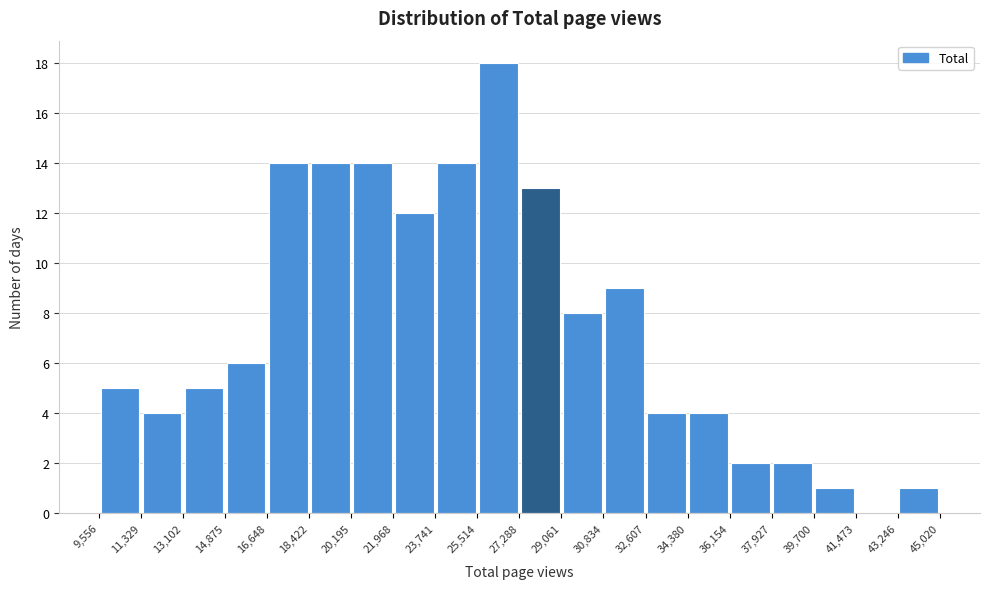

Reading left to right, list every bar in this chart as the range it spans on the x-axis followed by its height. The values are not printed on the chart, so give them approximately, as read against the axis.

9,556 to 11,329: 5
11,329 to 13,102: 4
13,102 to 14,875: 5
14,875 to 16,648: 6
16,648 to 18,422: 14
18,422 to 20,195: 14
20,195 to 21,968: 14
21,968 to 23,741: 12
23,741 to 25,514: 14
25,514 to 27,288: 18
27,288 to 29,061: 13
29,061 to 30,834: 8
30,834 to 32,607: 9
32,607 to 34,380: 4
34,380 to 36,154: 4
36,154 to 37,927: 2
37,927 to 39,700: 2
39,700 to 41,473: 1
41,473 to 43,246: 0
43,246 to 45,020: 1